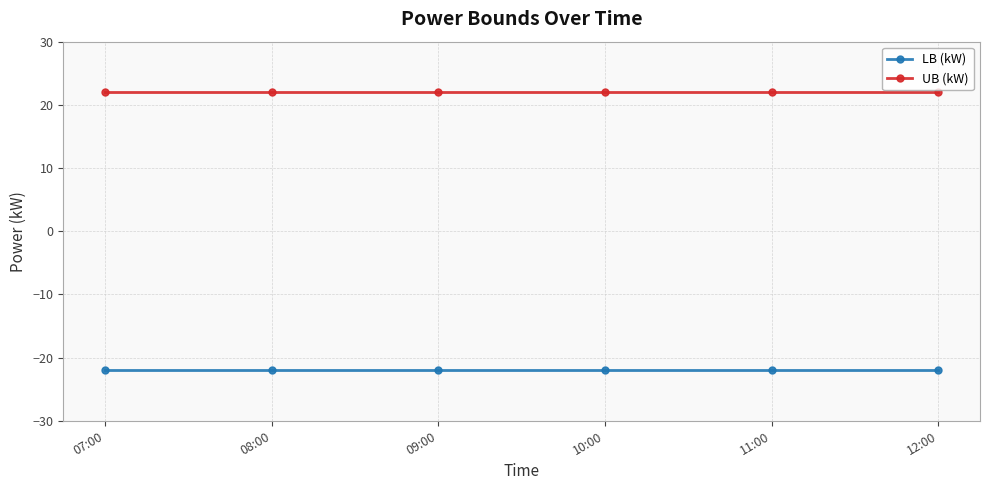

At how many categories does at least one series exceed 20?

6